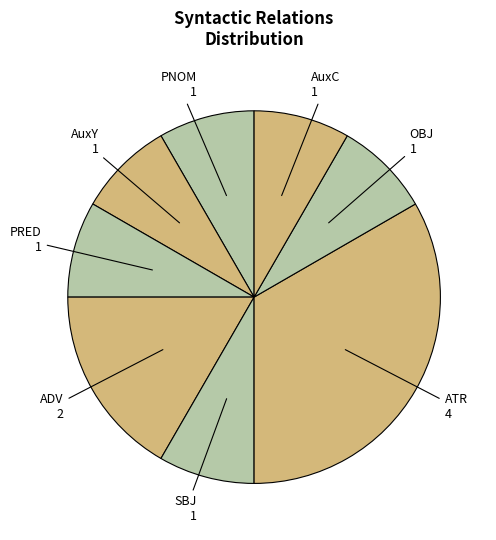

Which category has the biggest portion of the pie?

ATR